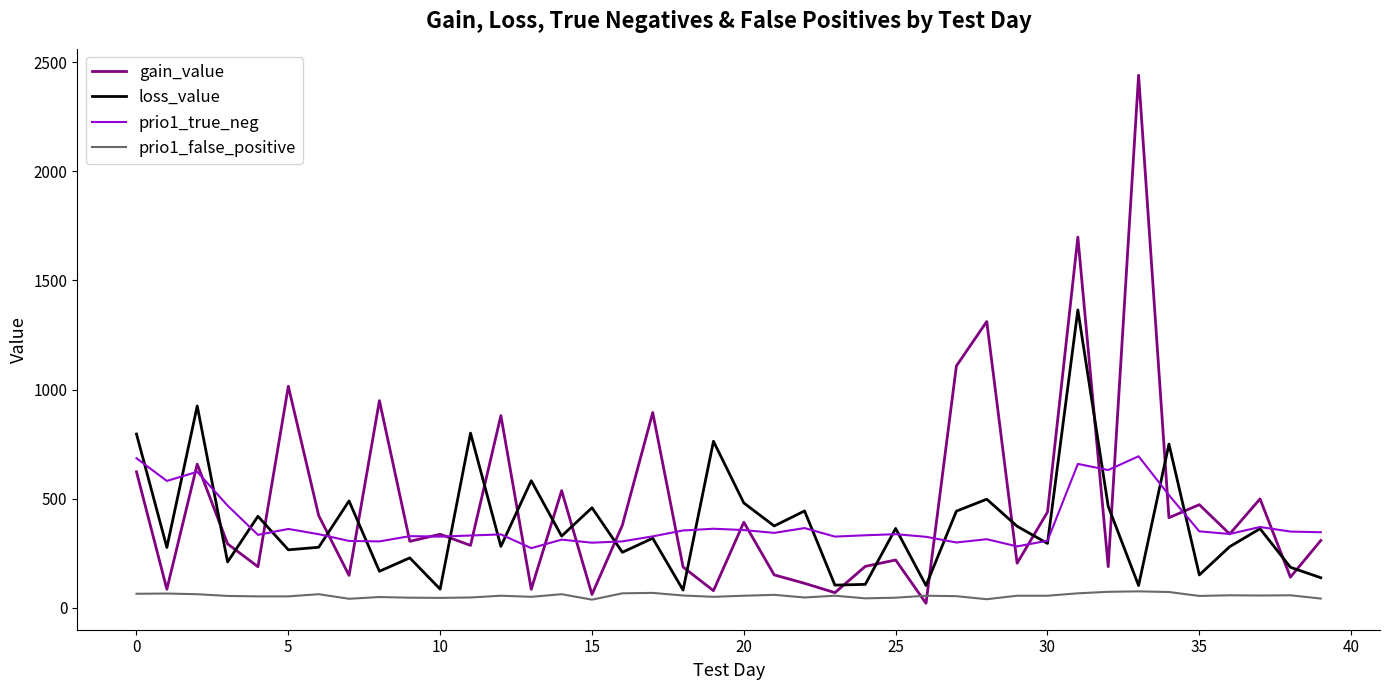

Rank the series by their maximum value, from lowest to highest.

prio1_false_positive, prio1_true_neg, loss_value, gain_value